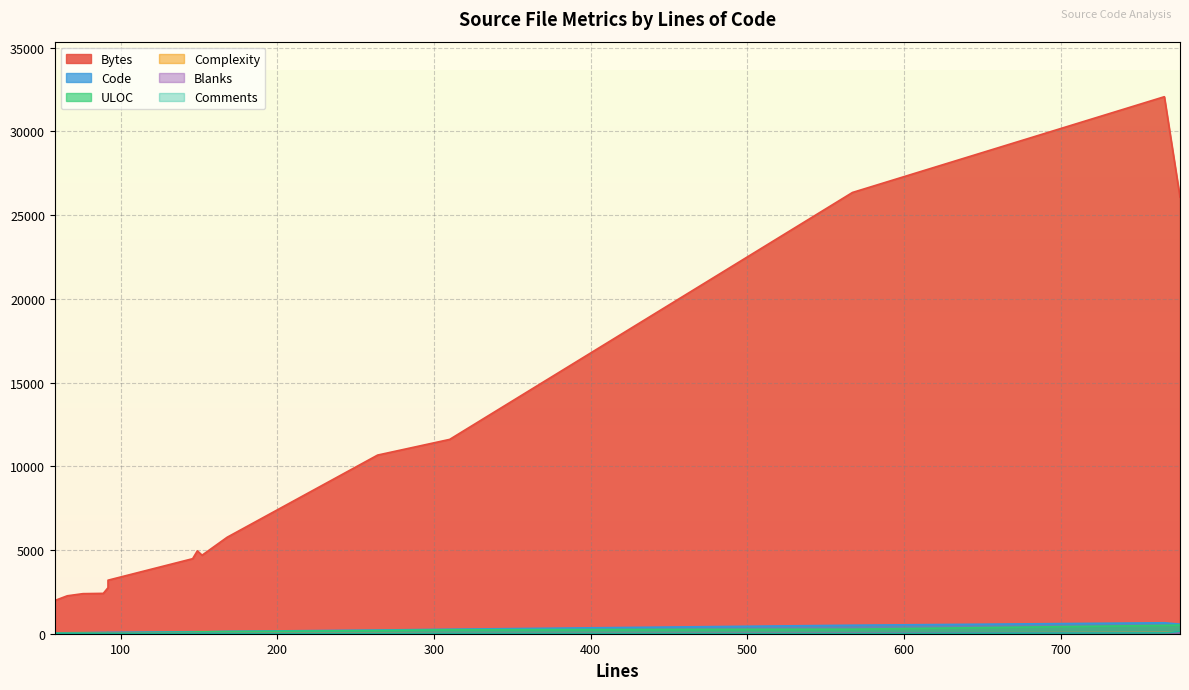

What is the difference between the maximum and minimum values in the Blanks series?

56